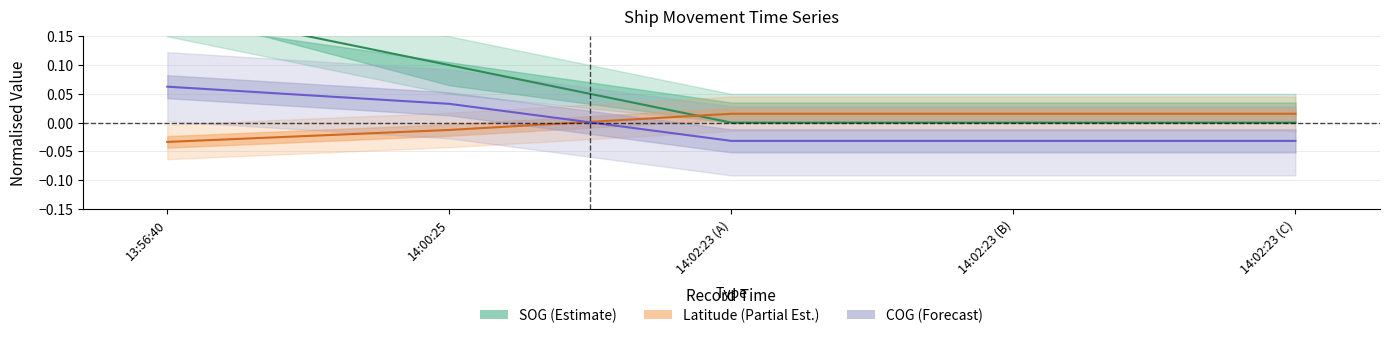

At which label does Latitude (Partial Est.) reach its peak?

14:02:23 (A)